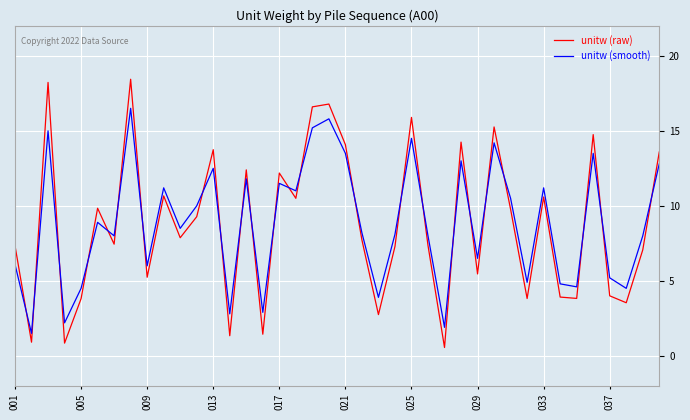

List the series in order of their peak value, lowest first.

unitw (smooth), unitw (raw)